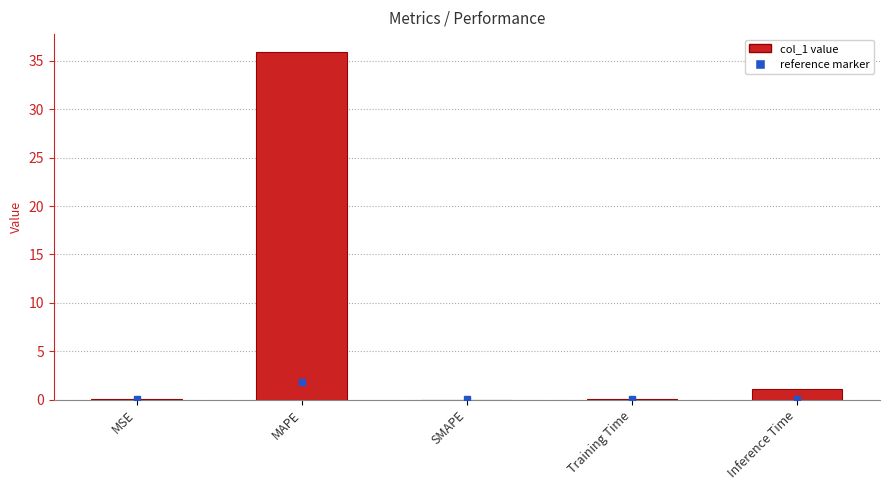

True or false: the data shows 36.0 at MAPE.

True